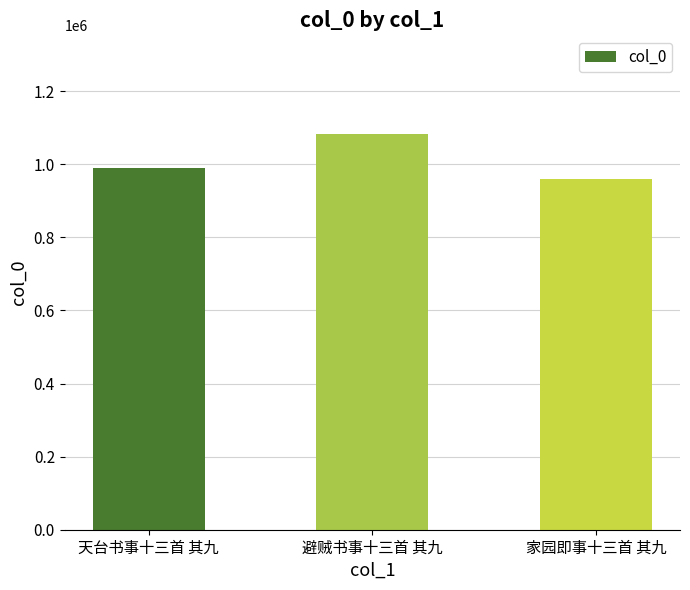

How many categories are shown in the chart?

3